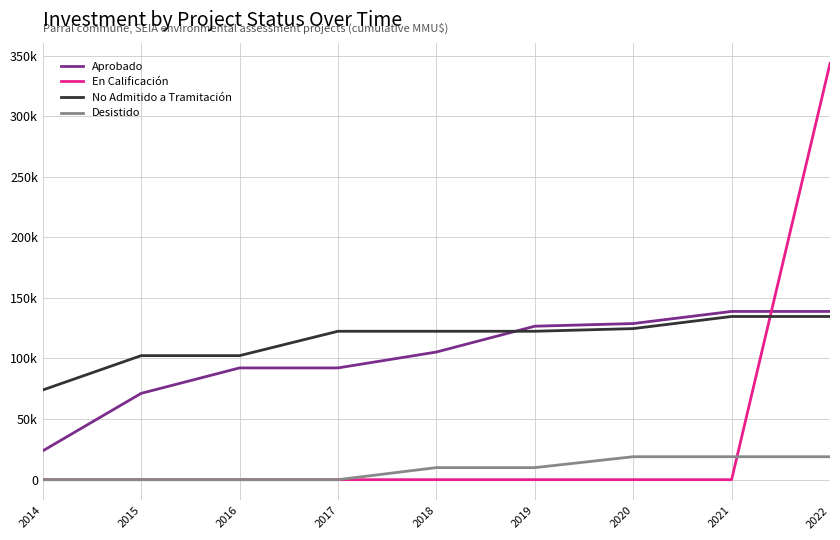

Does the chart have visible grid lines?

Yes